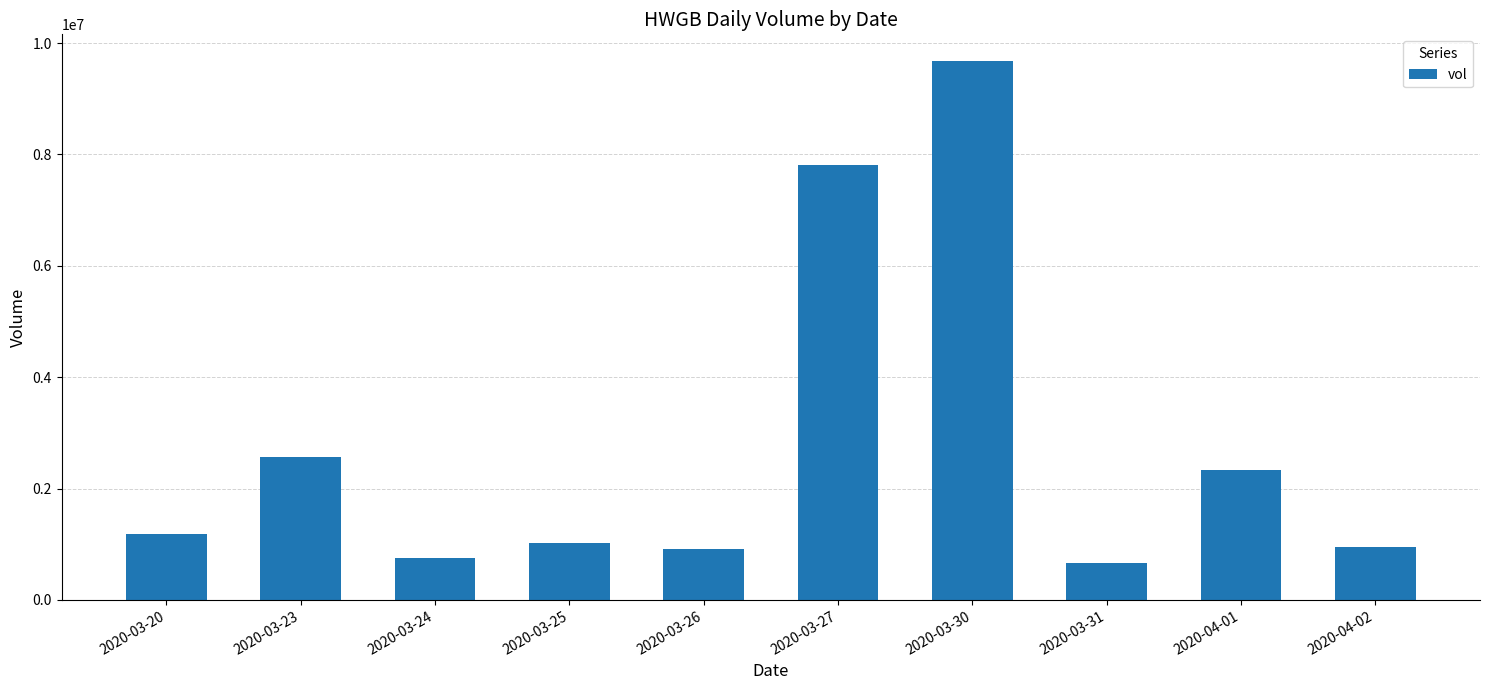

What is the difference between the second highest and minimum values?

7150500